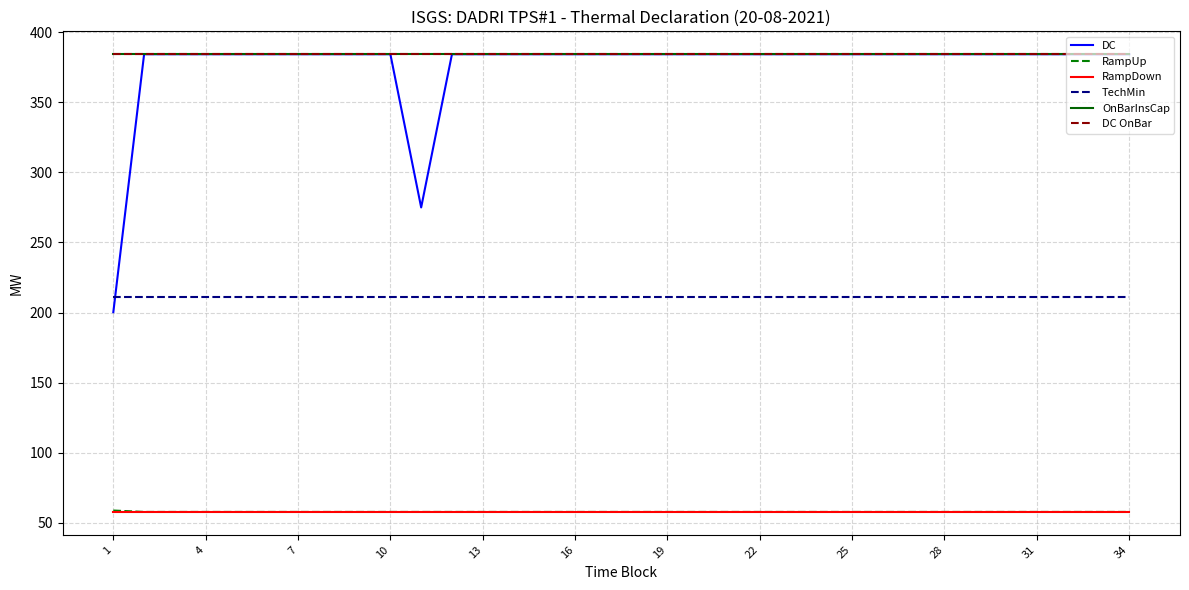

True or false: RampUp and OnBarInsCap cross at least once.

False